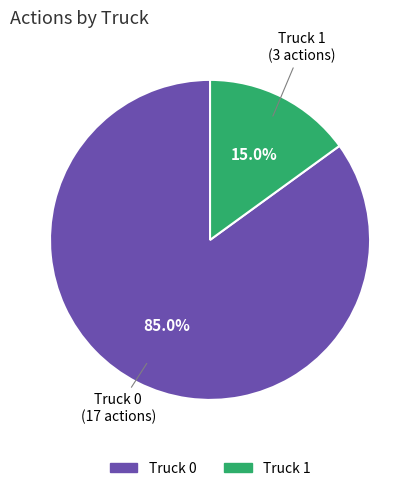

Do Truck 1 and Truck 0 together represent more than half of the pie?

Yes